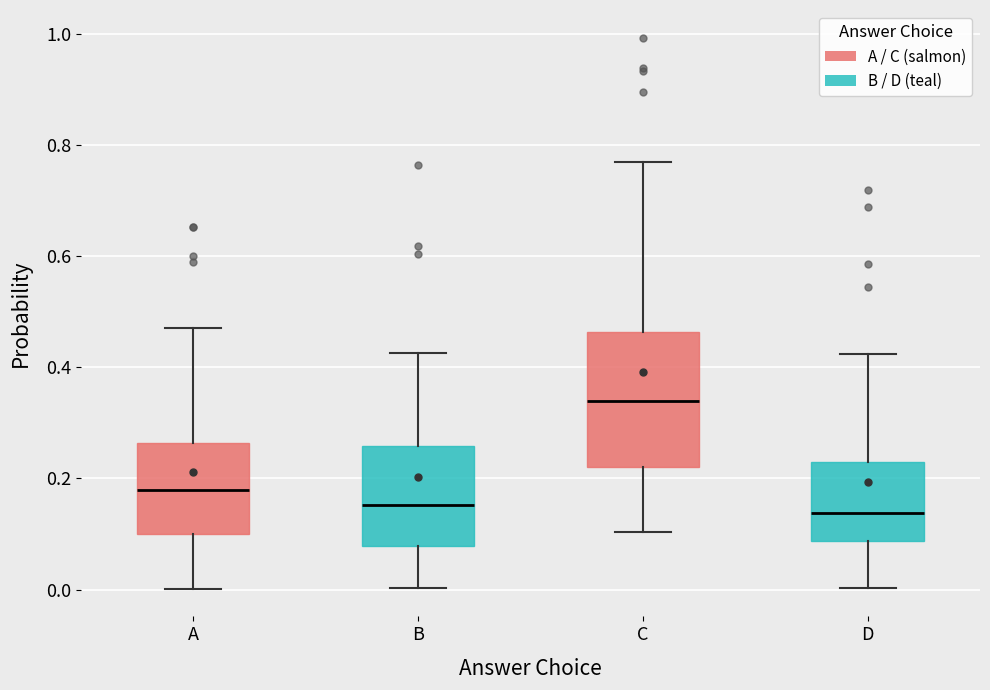

Reading left to right, read every box against the y-axis: the position of its median line, the range the box covers, and the ends of its whiskers. The values are not printed on the chart, so give them approximately, as read against the axis.

A: median 0.18, box 0.10 to 0.26, whiskers 0.00 to 0.48
B: median 0.16, box 0.08 to 0.26, whiskers 0.00 to 0.42
C: median 0.34, box 0.22 to 0.46, whiskers 0.10 to 0.78
D: median 0.14, box 0.08 to 0.22, whiskers 0.00 to 0.42